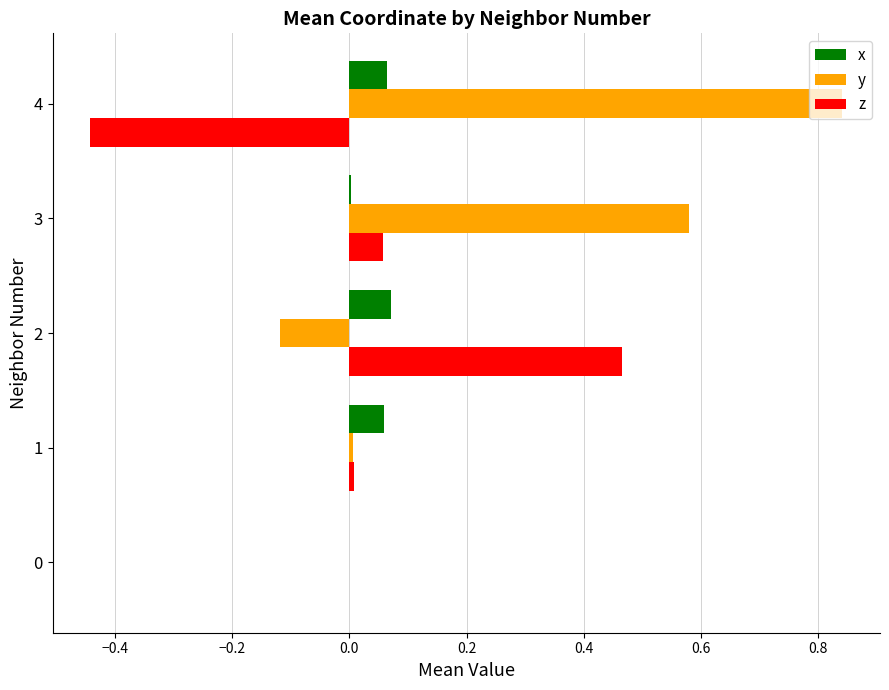

Which label corresponds to the largest value in the chart?

4